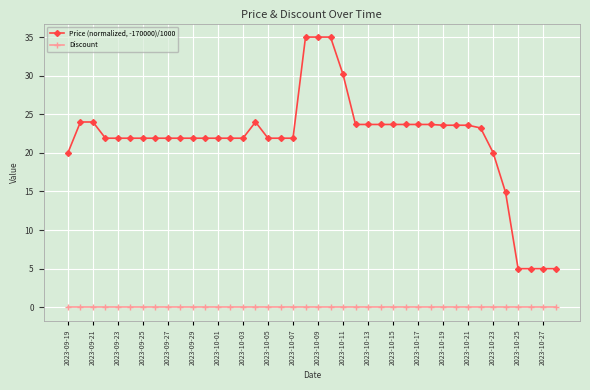

How many series are shown in this chart?

2